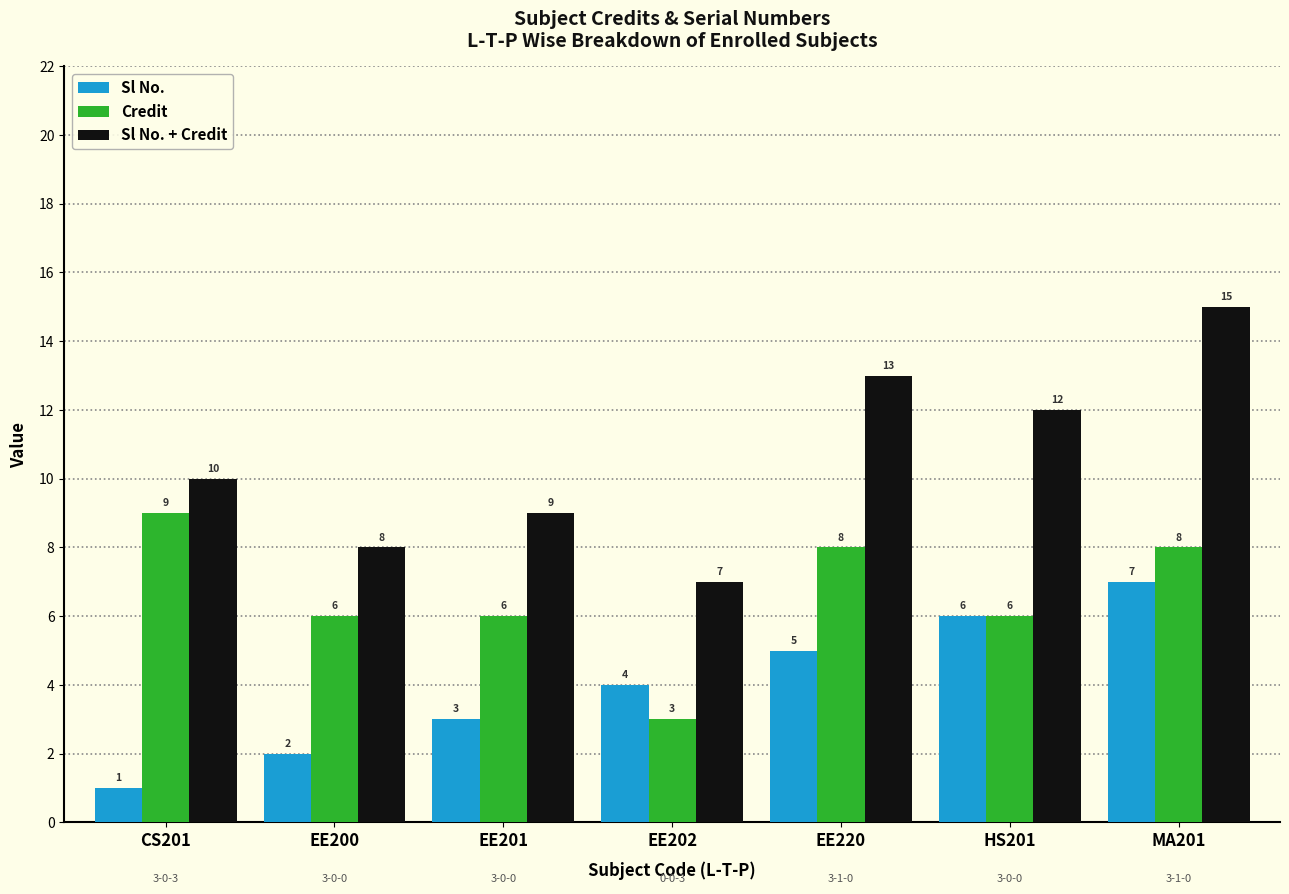

Reading left to right, what are all the values shown in this chart?

Sl No.: CS201=1	EE200=2	EE201=3	EE202=4	EE220=5	HS201=6	MA201=7
Credit: CS201=9	EE200=6	EE201=6	EE202=3	EE220=8	HS201=6	MA201=8
Sl No. + Credit: CS201=10	EE200=8	EE201=9	EE202=7	EE220=13	HS201=12	MA201=15